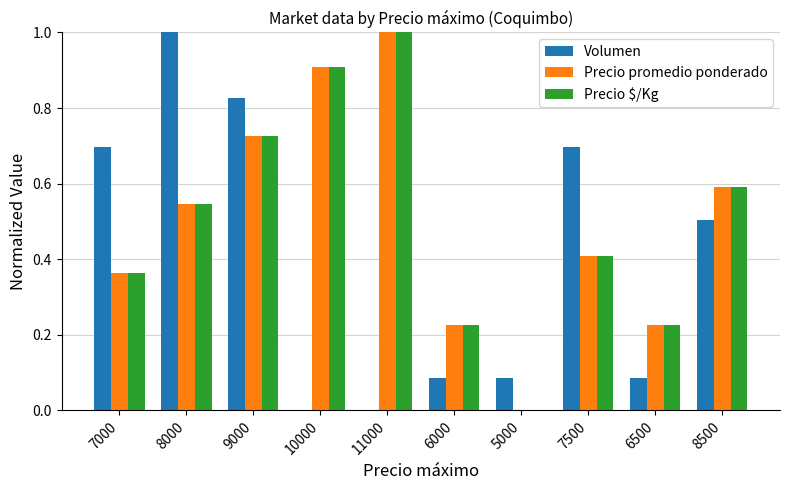

What is the sum of all Precio promedio ponderado values?

5.0